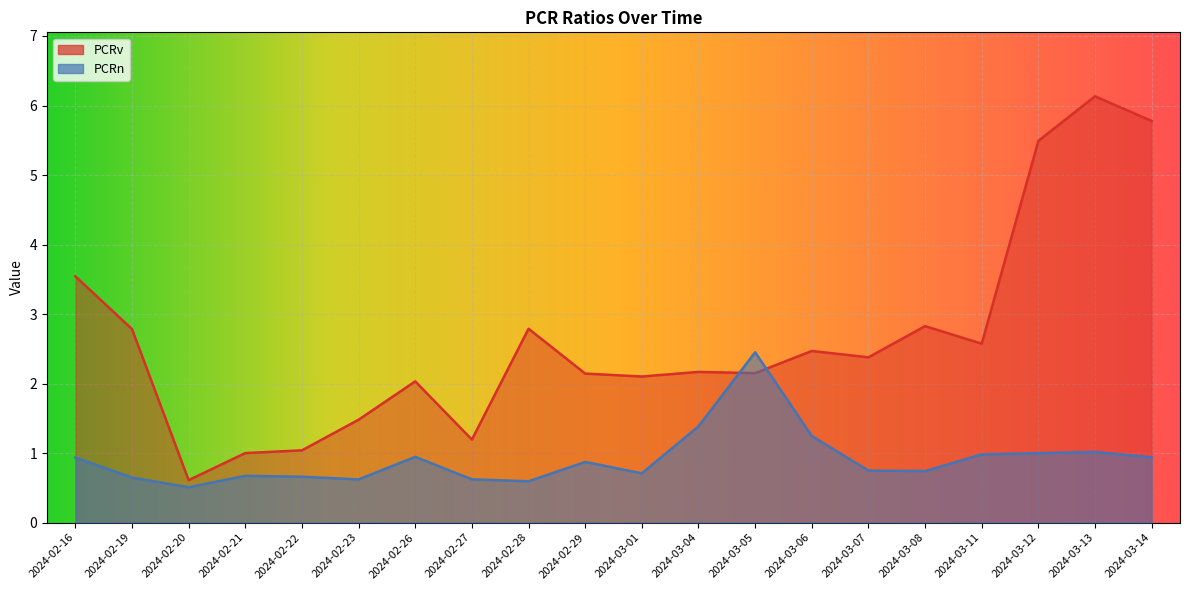

What is the difference between the maximum and minimum values in the PCRv series?

5.5